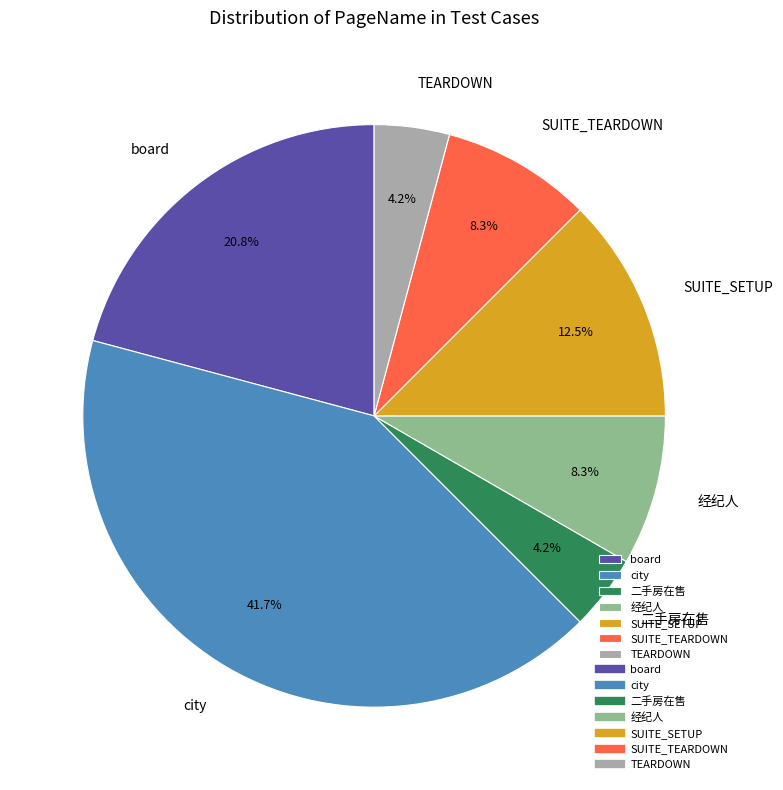

Is it true that 经纪人 is 8% of the pie?

True